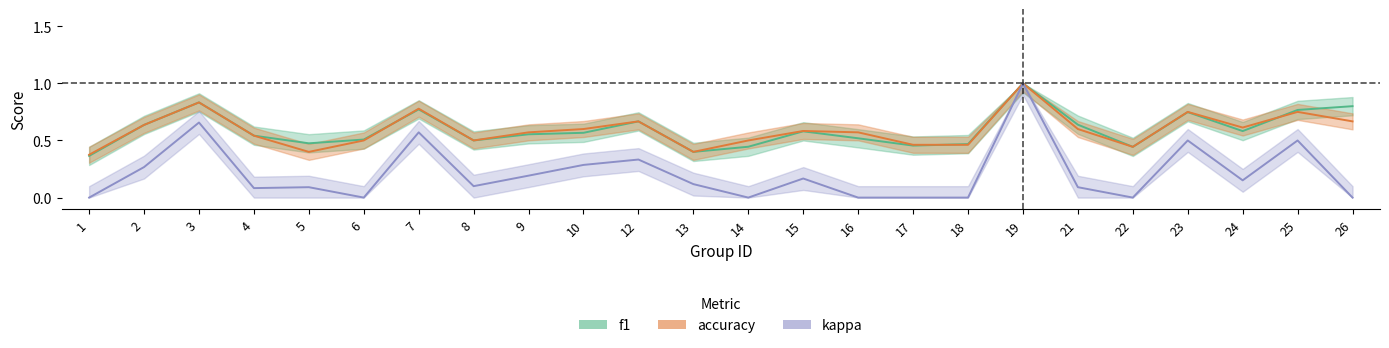

Between 15 and 5, which is larger?

15